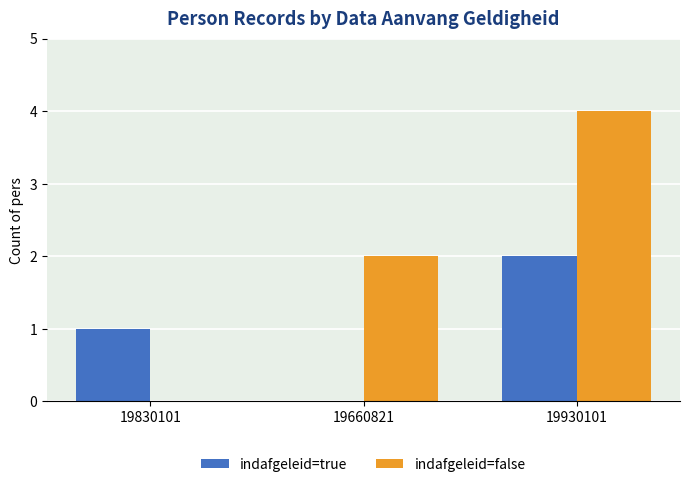

Does the chart contain stacked bars?

No